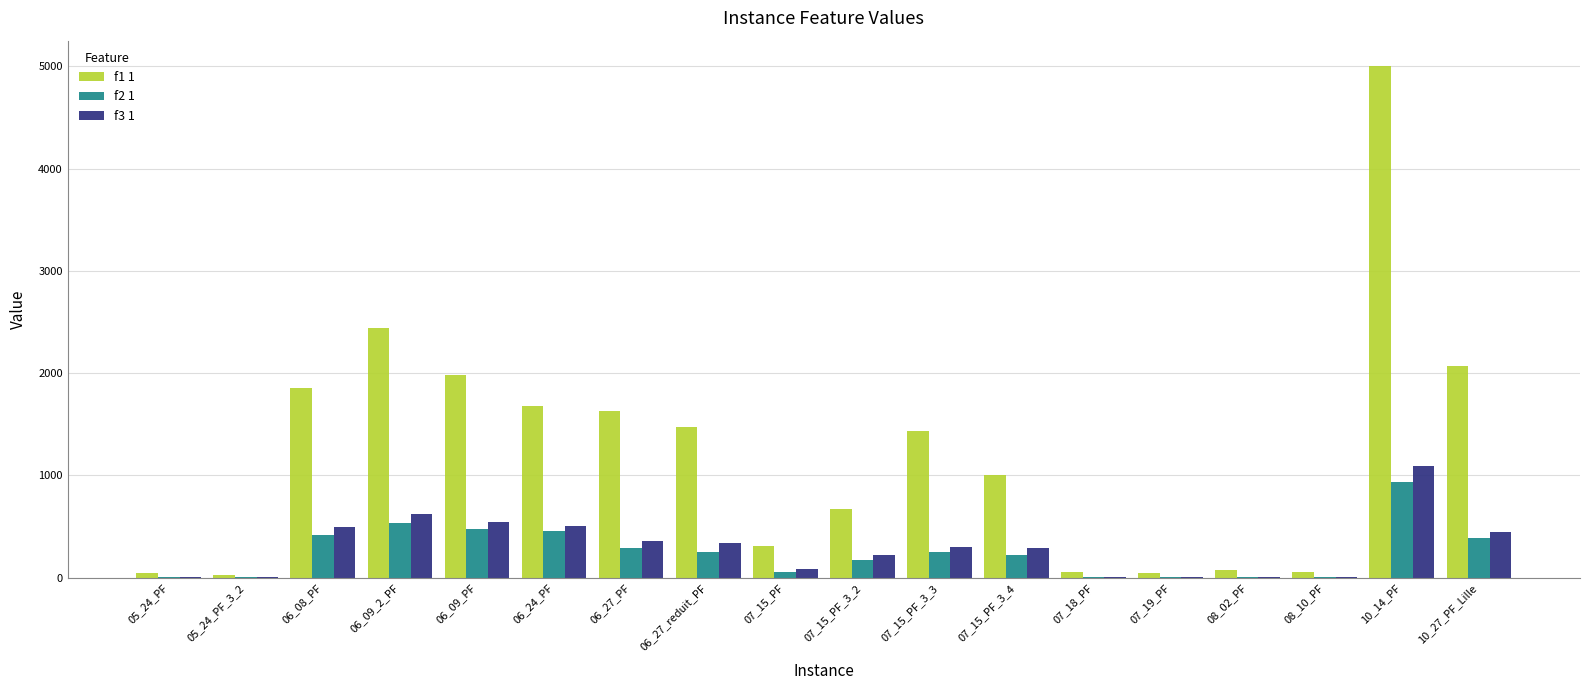

What is the spread (max minus min) of values at 05_24_PF?

43.4